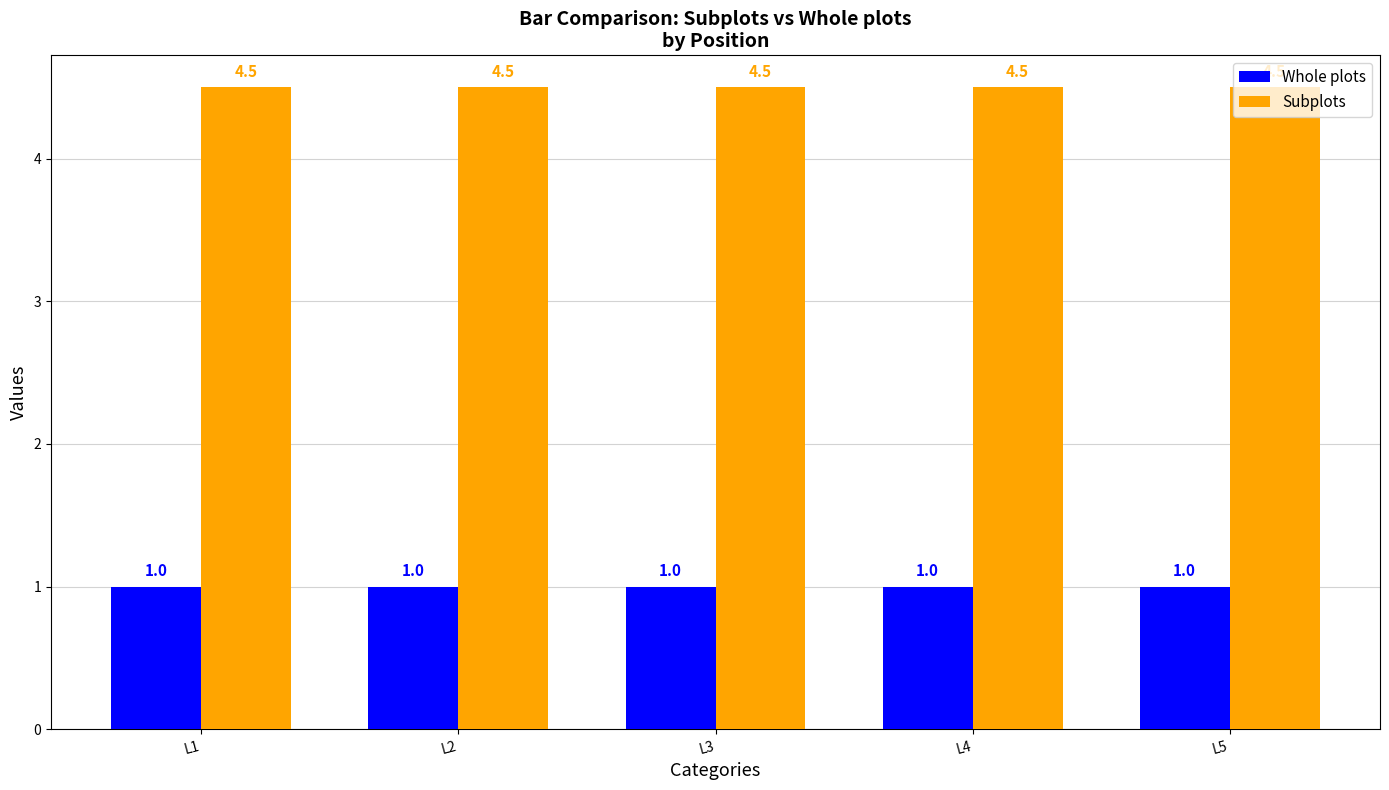

What is the difference between the highest and lowest values at L2?

3.5